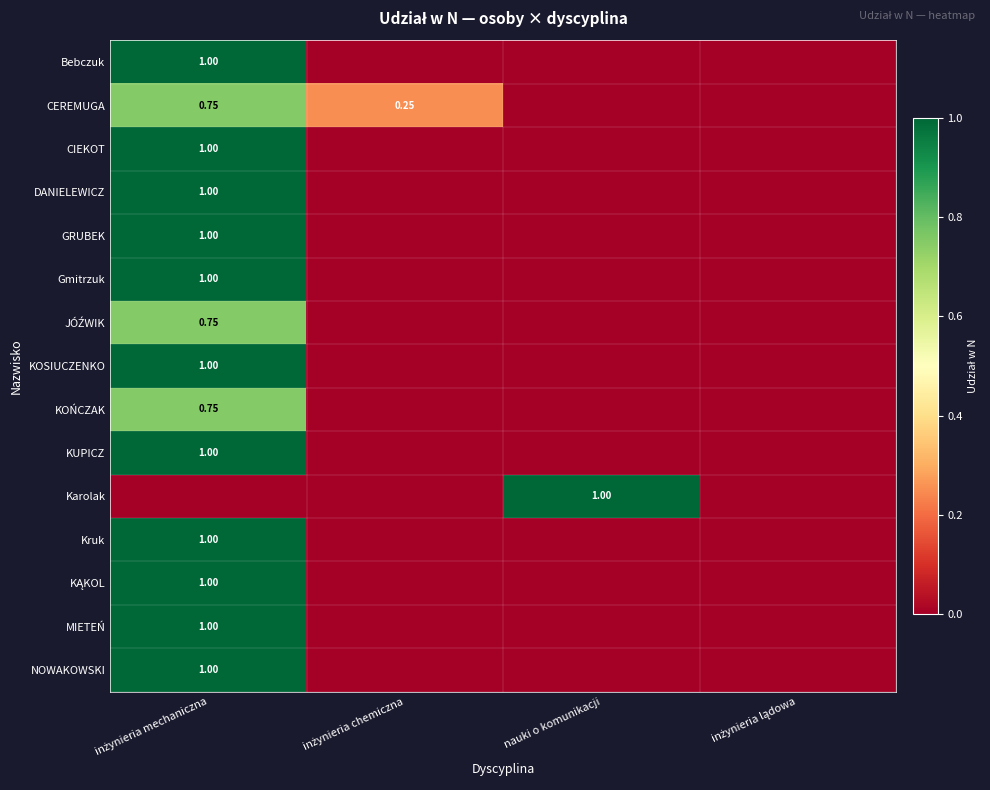

The value of KOSIUCZENKO at nauki o komunikacji is -0.3. True or false?

False